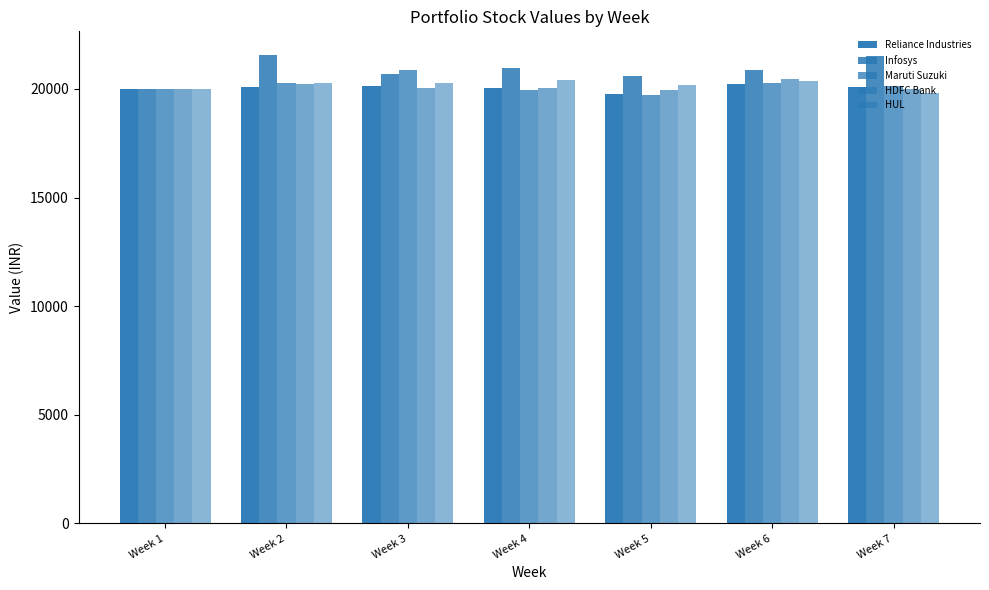

Count the number of categories in the chart.

7